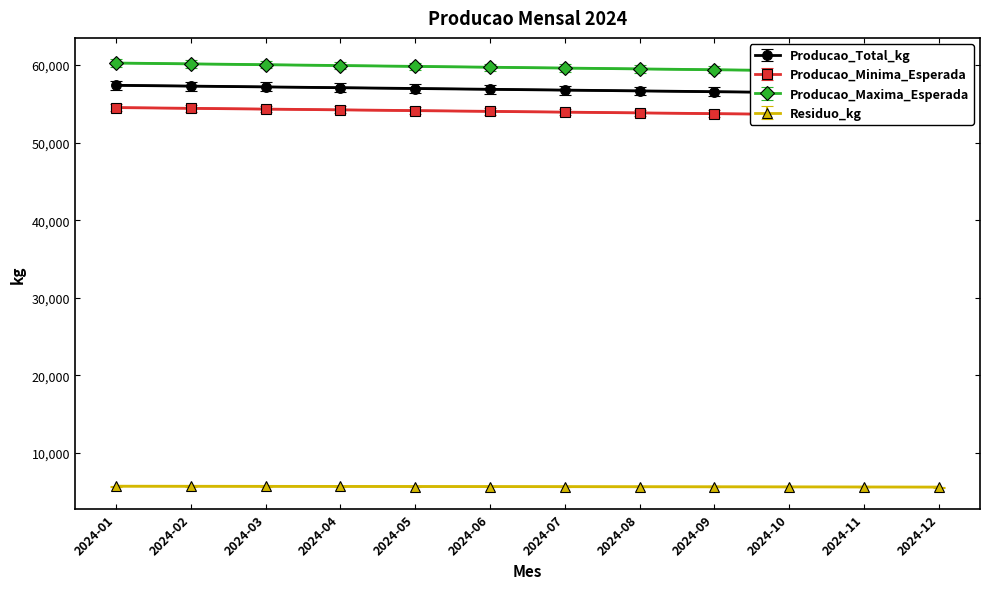

True or false: Residuo_kg has more than 0 points higher than both neighbors.

False